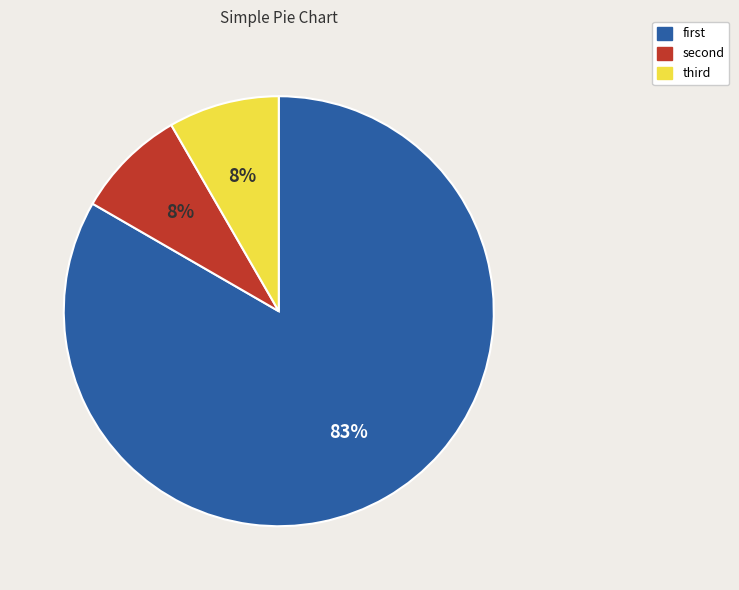

Which category has the biggest portion of the pie?

first